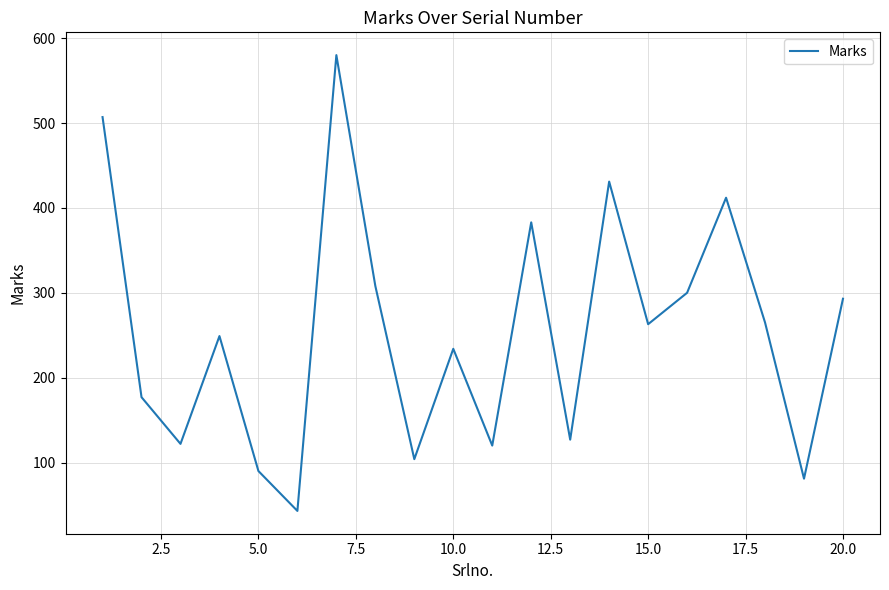

What is the difference between the maximum and minimum values?

537